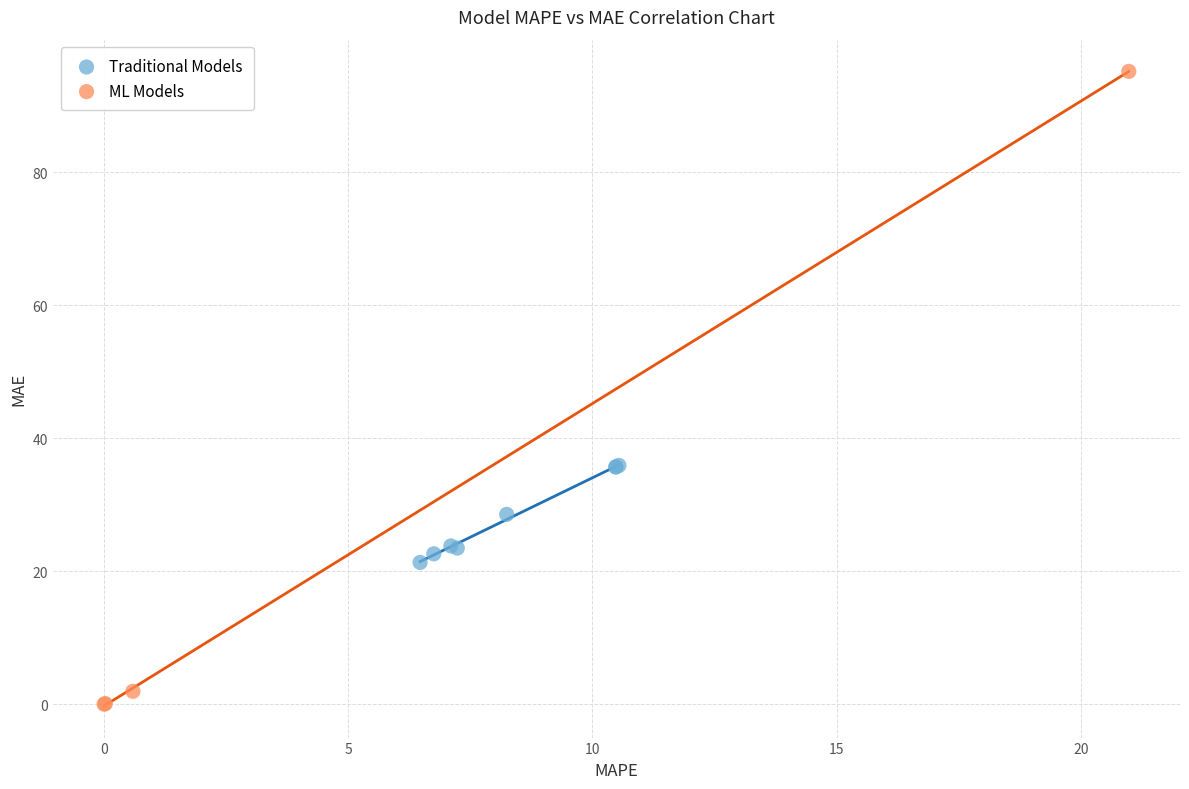

Which series contains the highest Y value?

ML Models